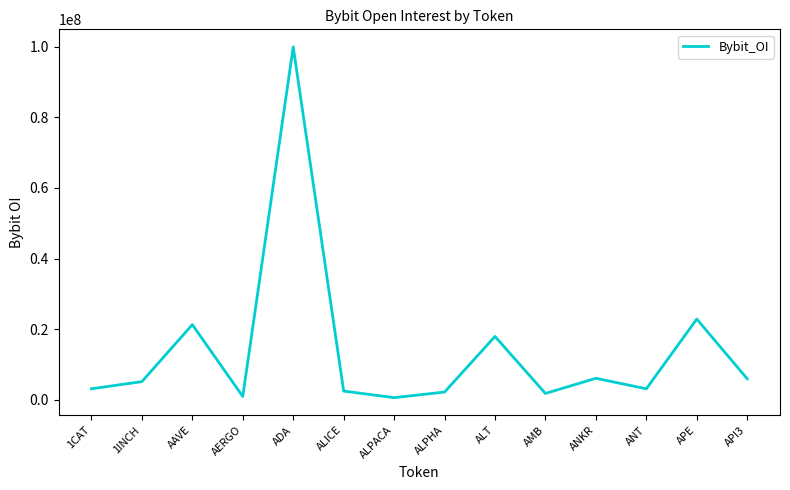

Where is the data nearest to the value 50292437?

APE